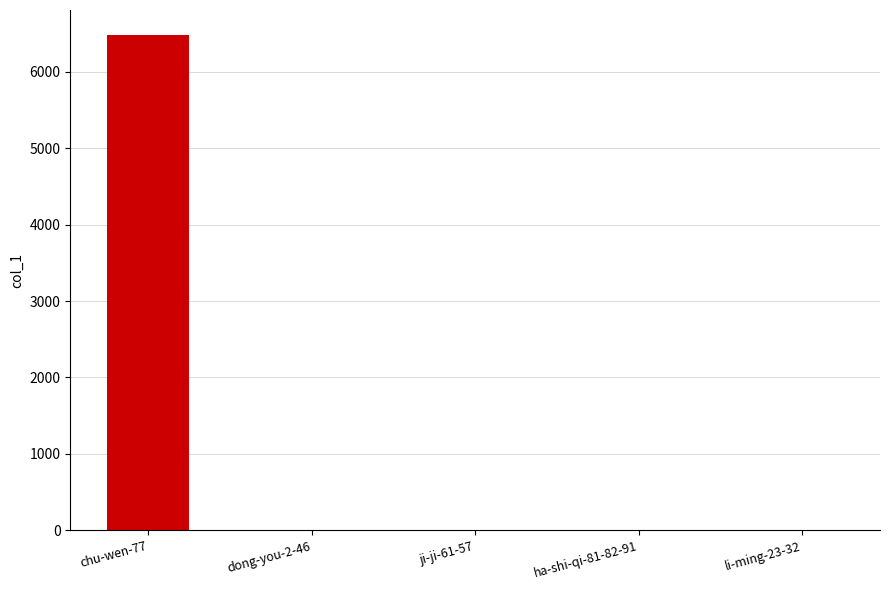

At which category does the chart reach its peak across all series?

chu-wen-77